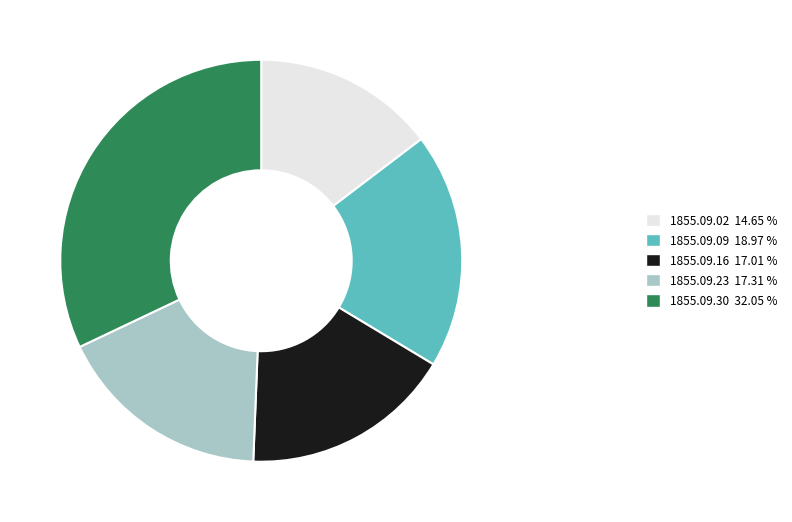

Is there a majority slice in this chart?

No